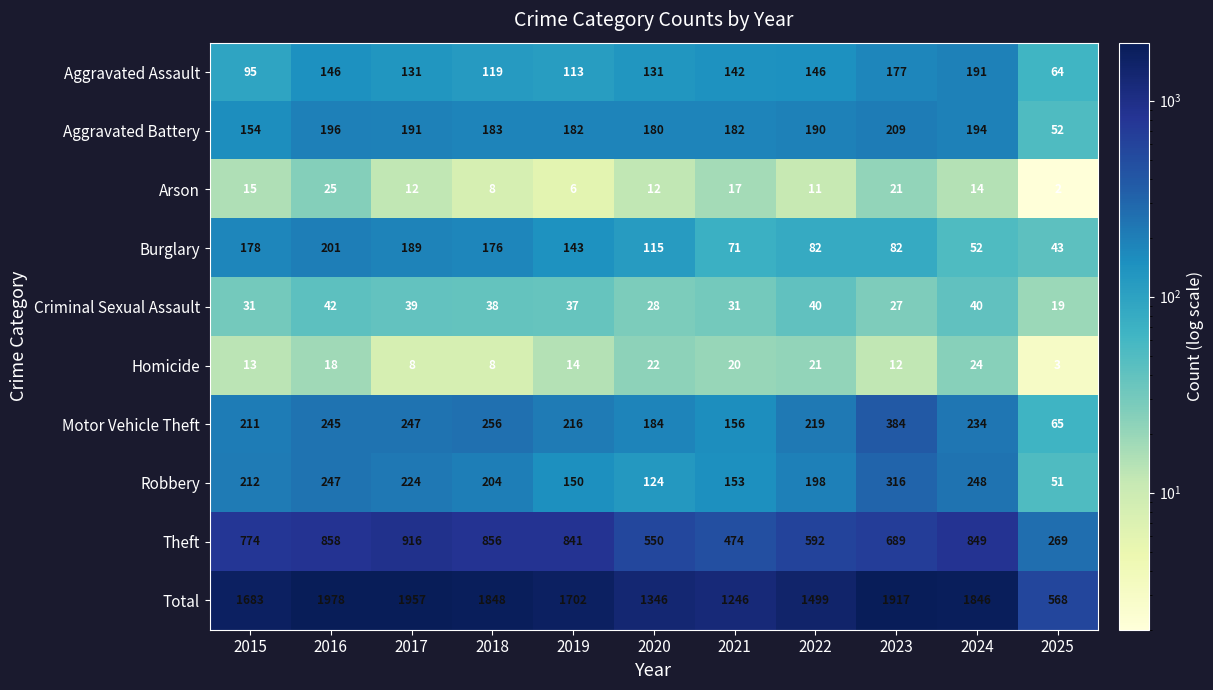

How many values in the Total series are below 1702?

5